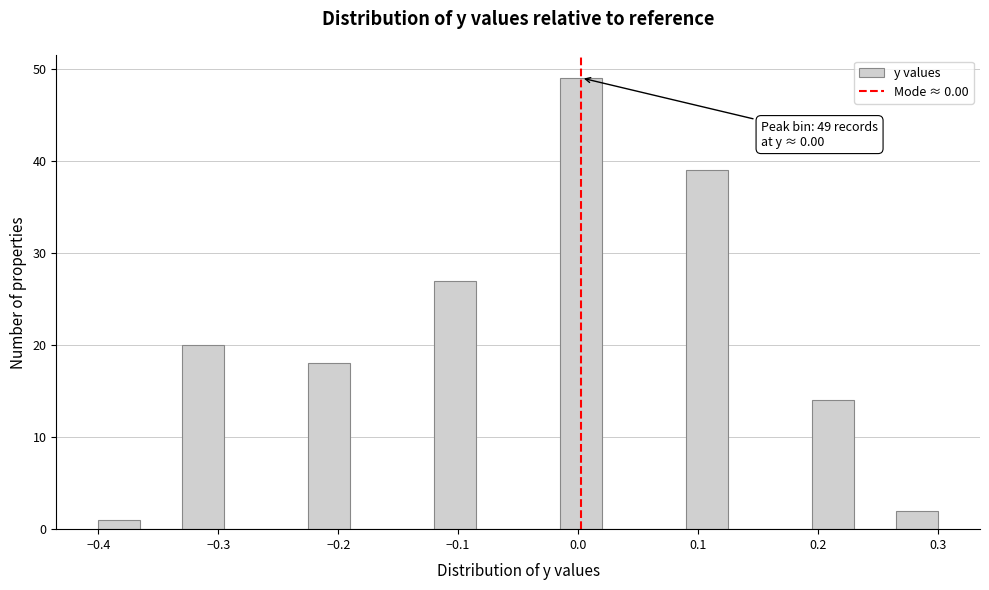

Around what value on the x-axis is the tallest bar? Give the approximate position of its centre, as read against the axis.

0.00